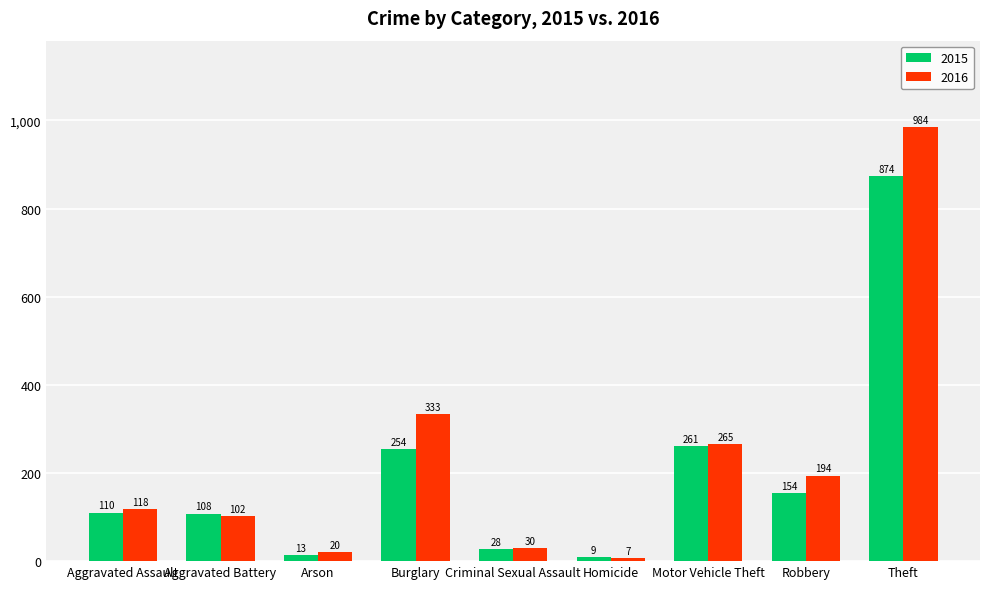

Is it true that 2015 equals 28 at Criminal Sexual Assault?

True